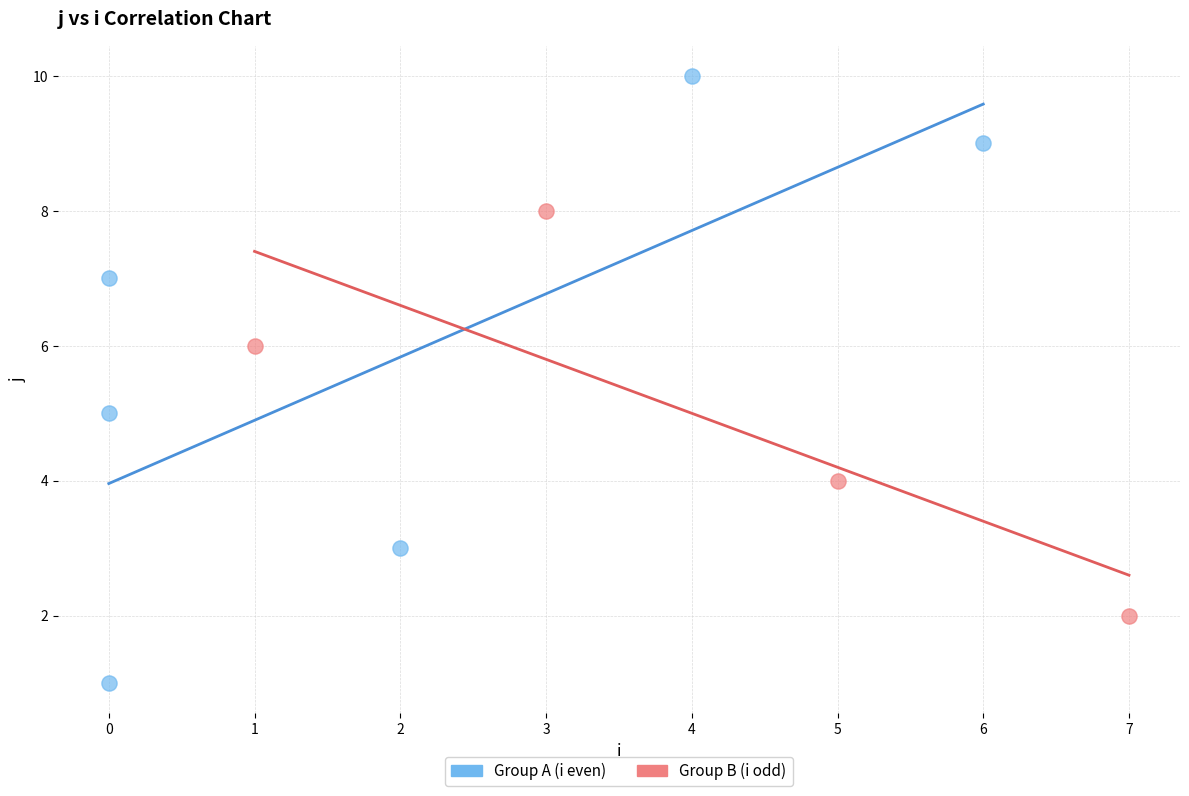

Which series contains the lowest Y value?

Group A (i even)